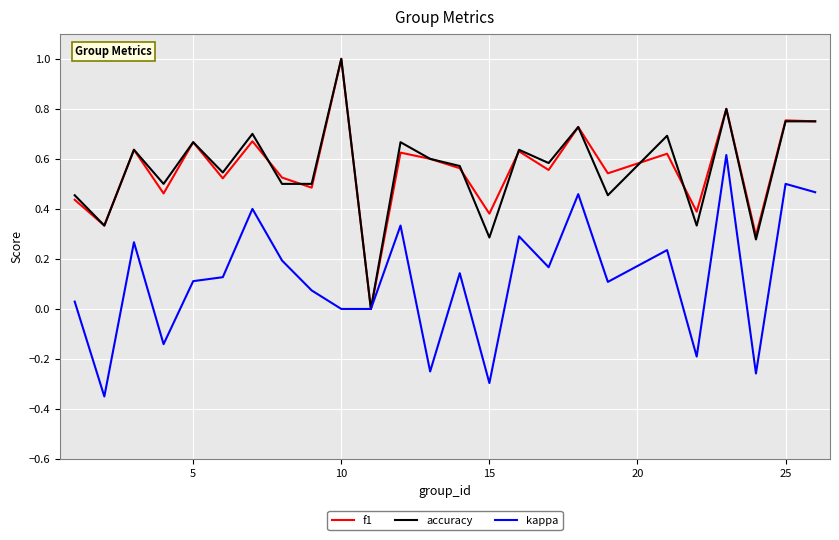

What is the highest value of the accuracy series?

1.0